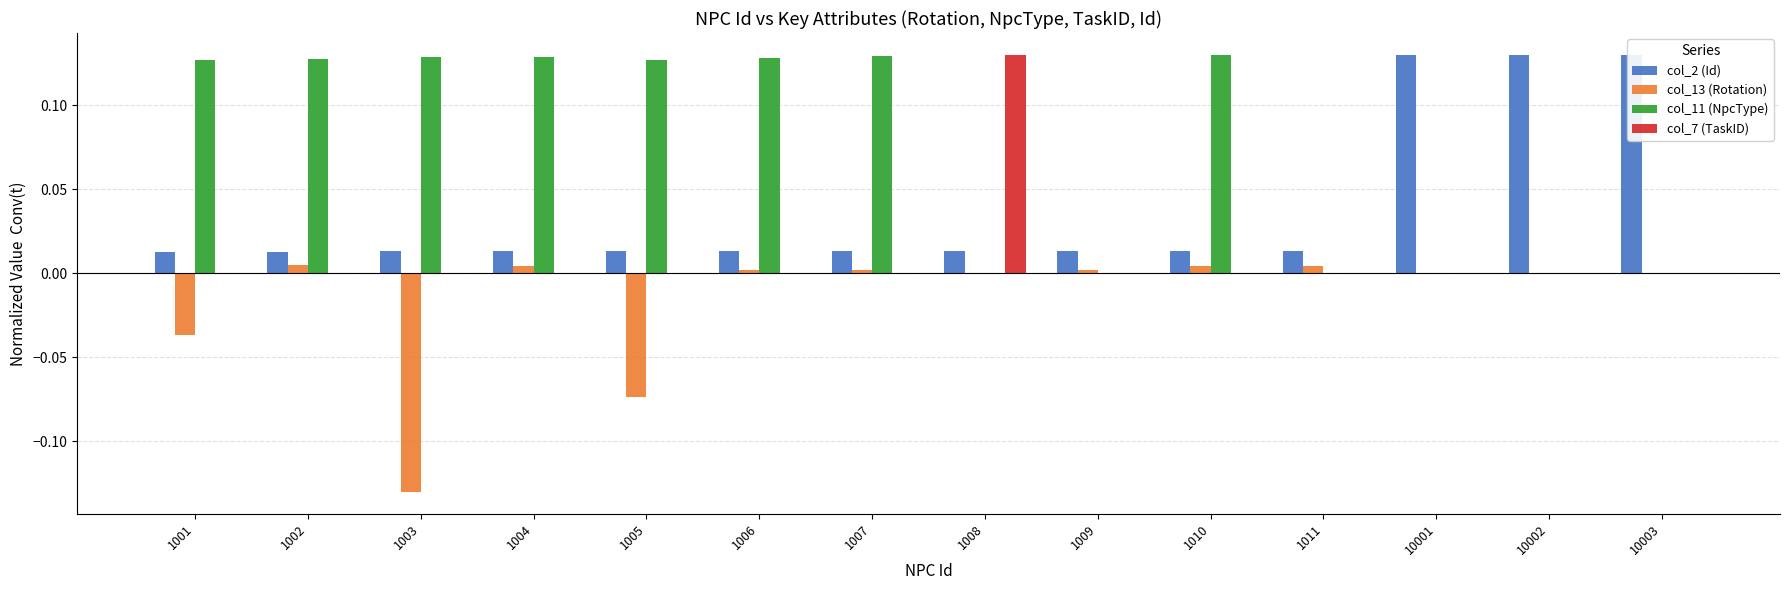

How many positive values does the col_11 (NpcType) series have?

10